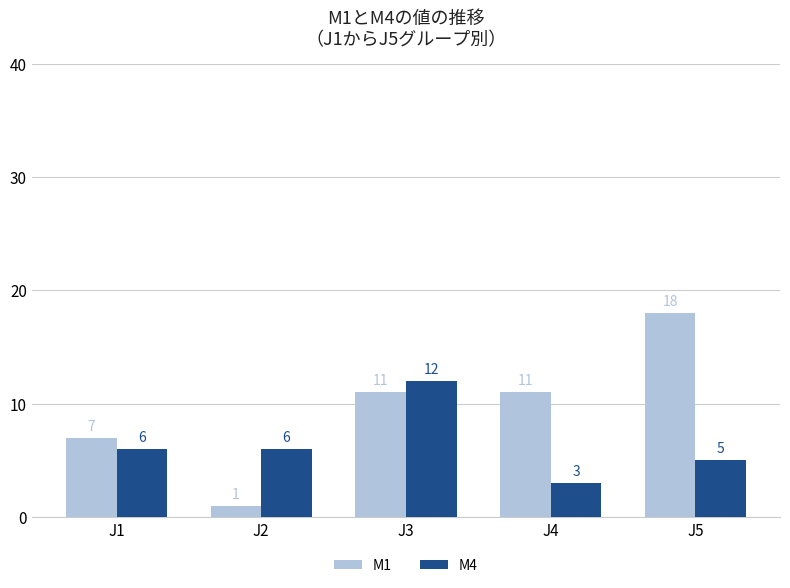

List the series in order of their peak value, highest first.

M1, M4